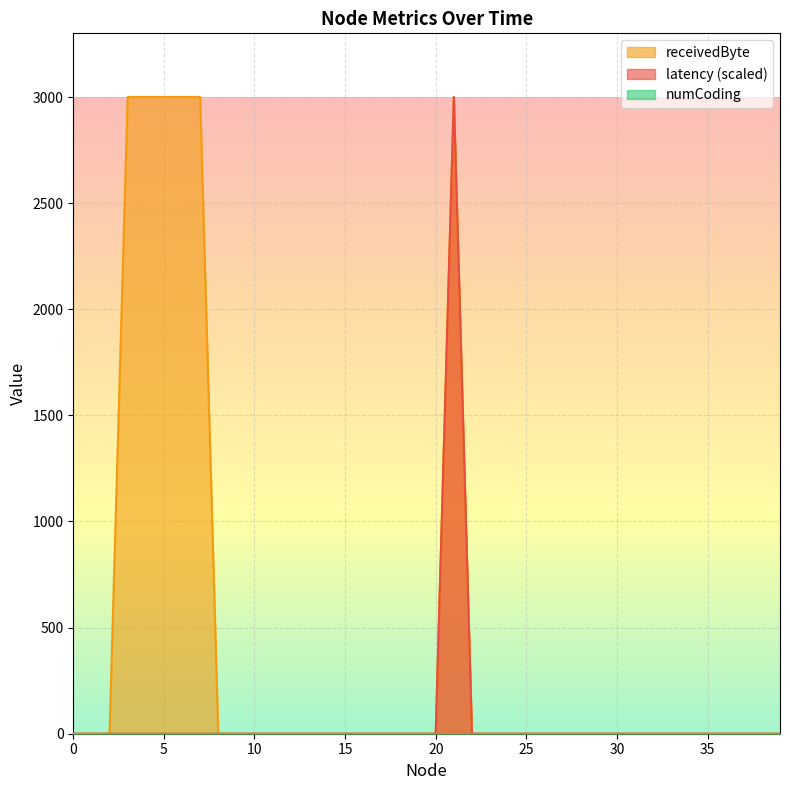

At which category is the sum across all series the highest?

21